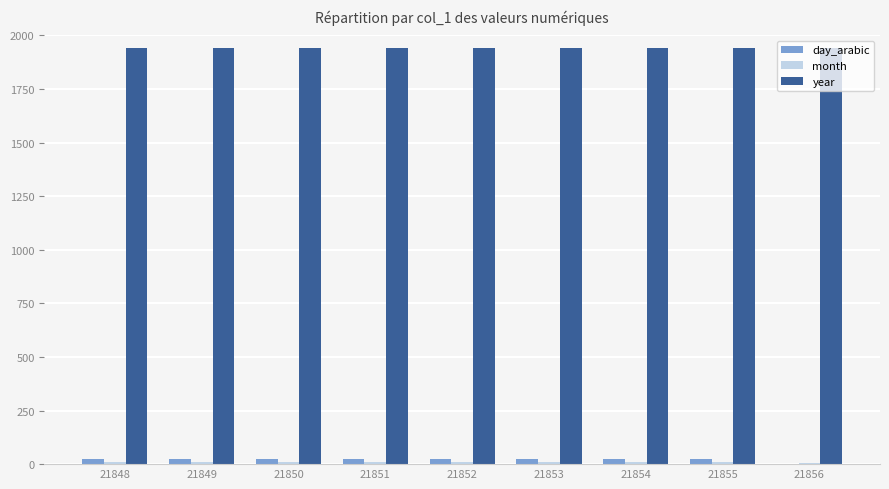

Which series has the largest total across all categories?

year